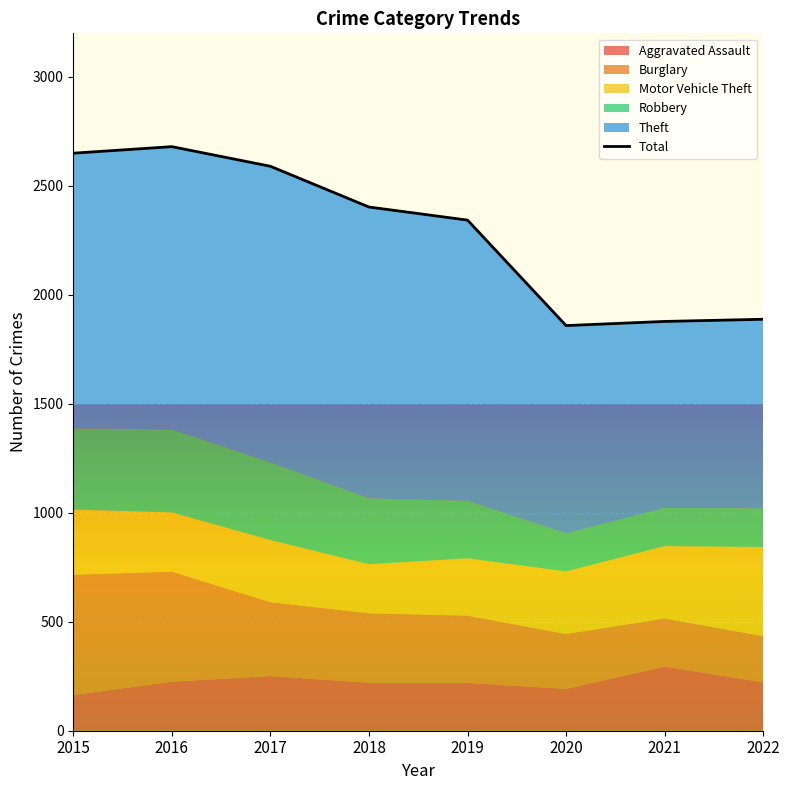

The value at 2021 is 1878. True or false?

True